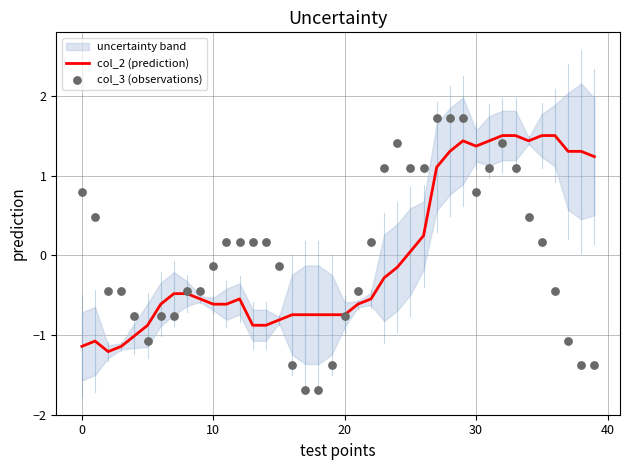

Which series has the largest total across all categories?

col_2 (prediction)